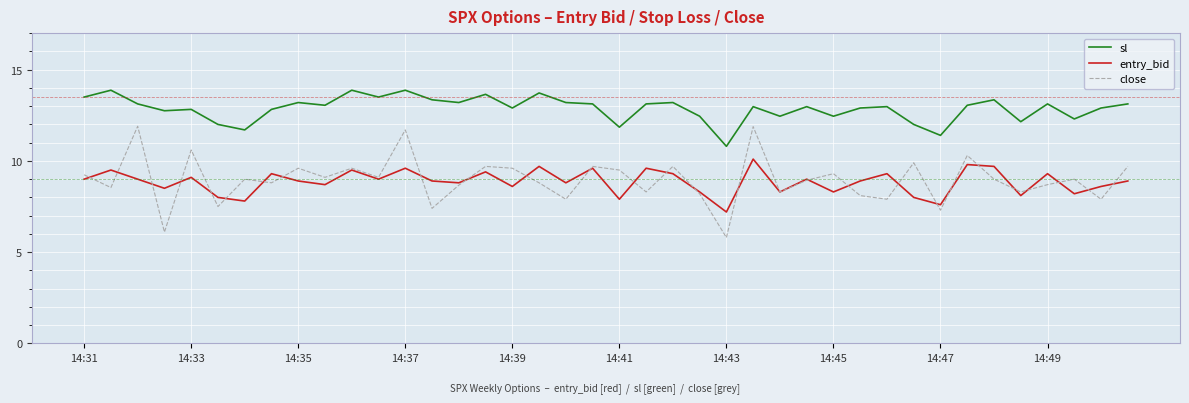

Which series has the widest spread of values?

close